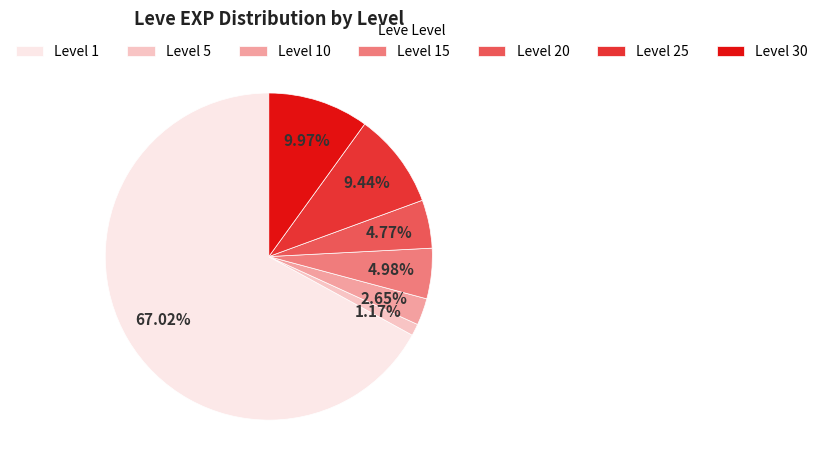

Is the sum of Level 20 and Level 30 greater than half?

No